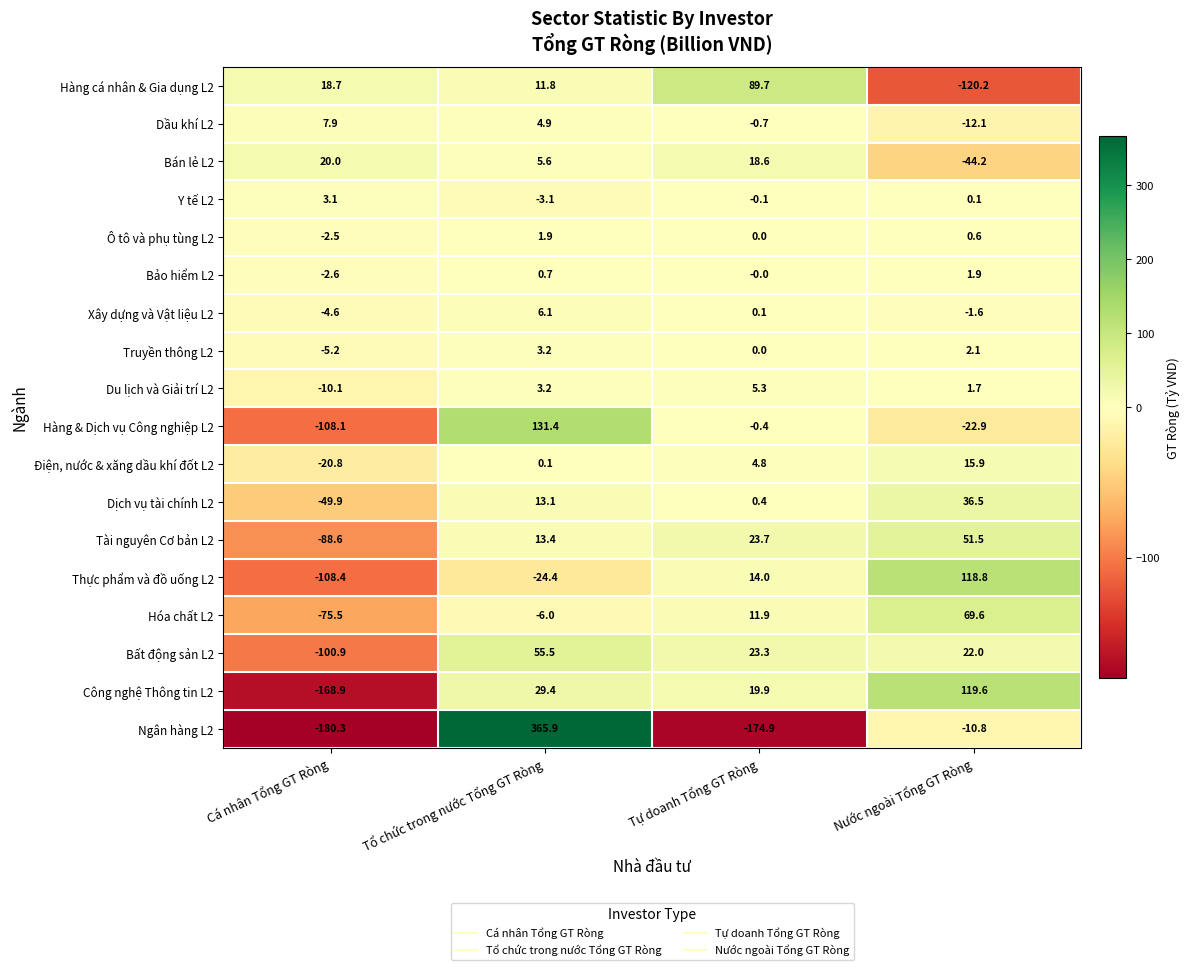

What is the difference between the second highest and second lowest values in the Du lịch và Giải trí L2 series?

1.5